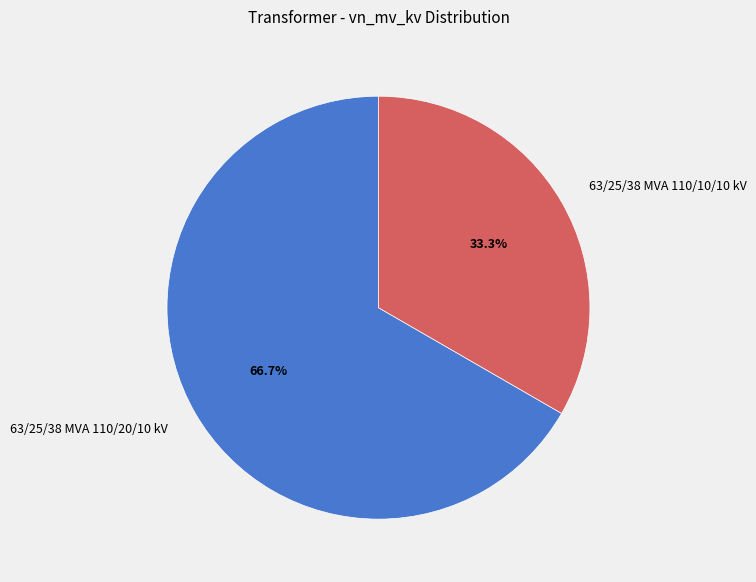

What percentage is the 63/25/38 MVA 110/20/10 kV slice, to the nearest percent?

67%